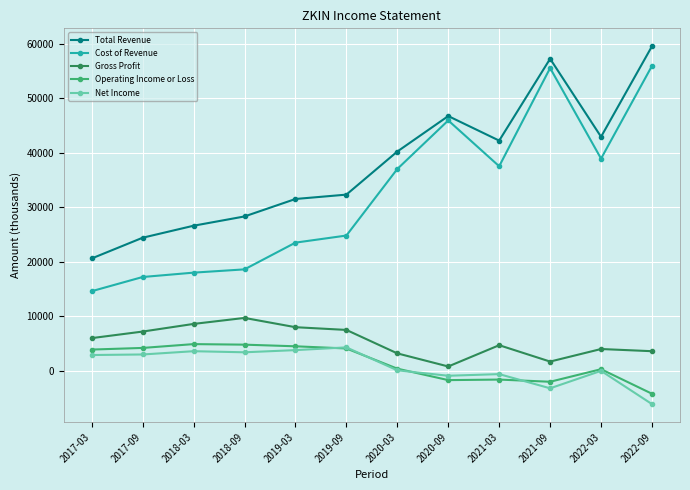

True or false: Gross Profit has more than 1 interior local peaks.

True